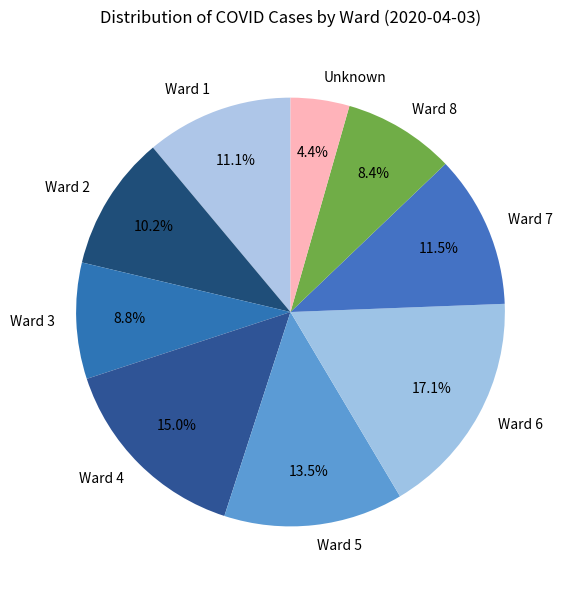

To the nearest percent, what is the difference between the largest and smallest slice percentages?

13%